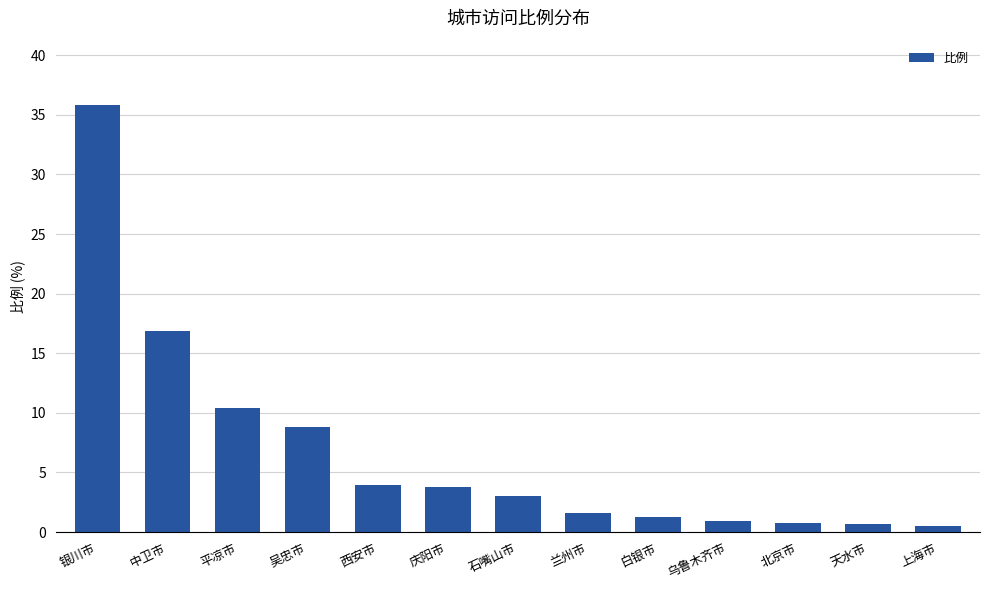

How many distinct data groups are displayed?

1